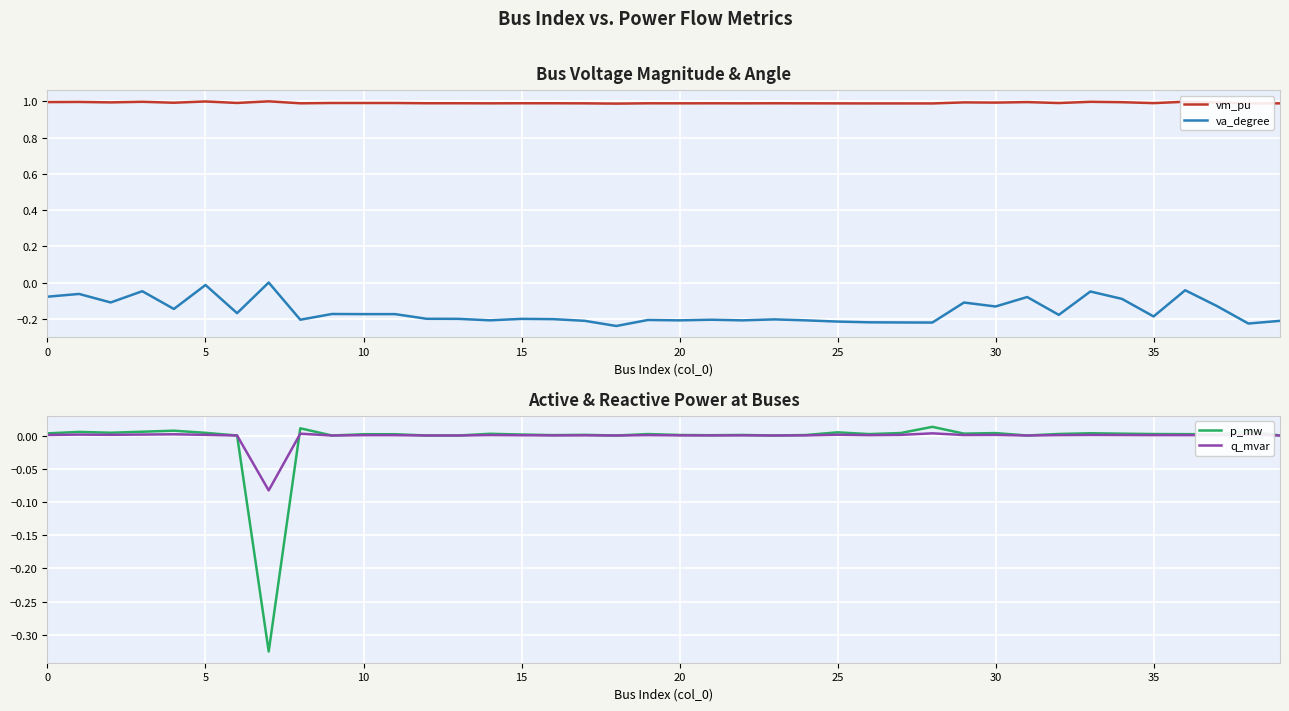

How many positive values does the p_mw series have?

31